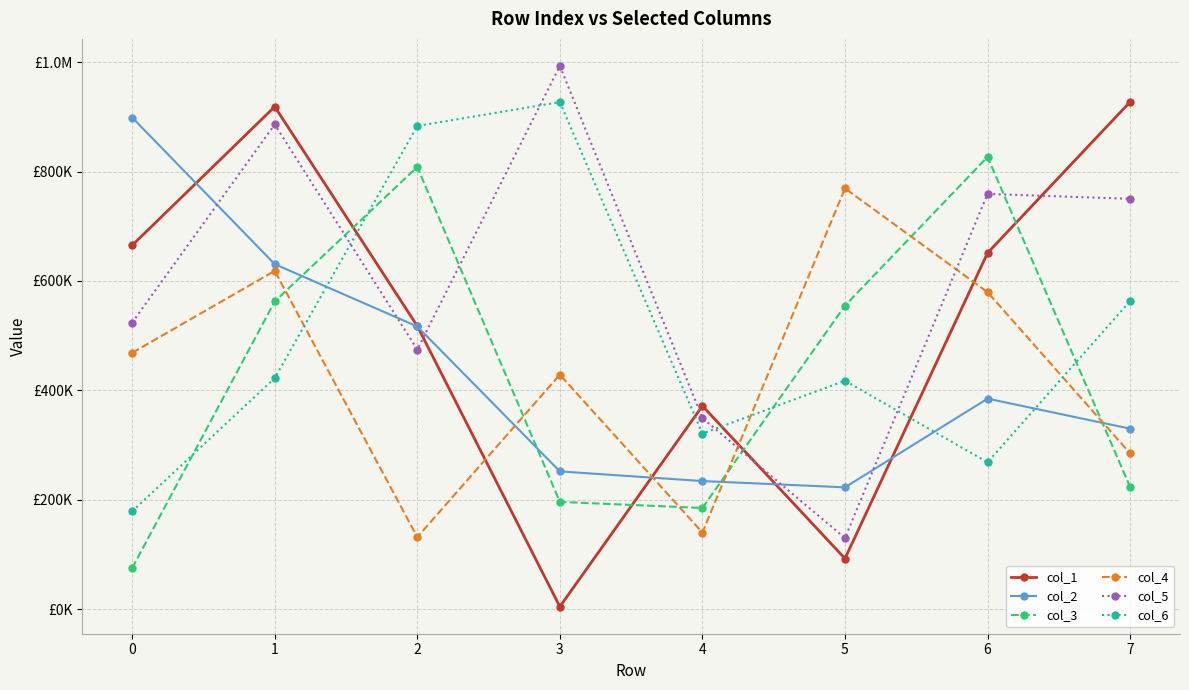

True or false: col_1 has more than 2 points higher than both neighbors.

False